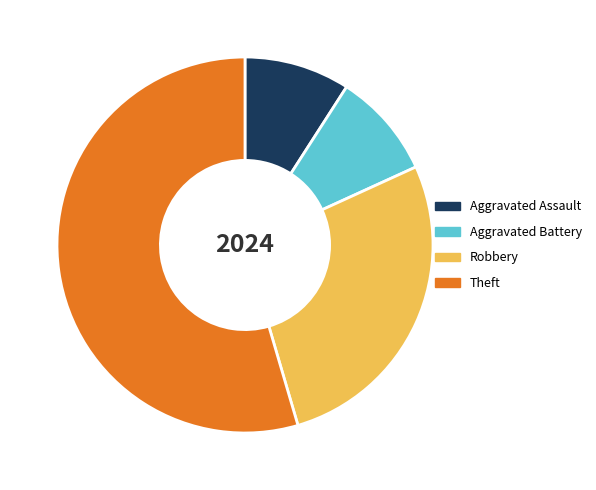

Which category has the biggest portion of the pie?

Theft